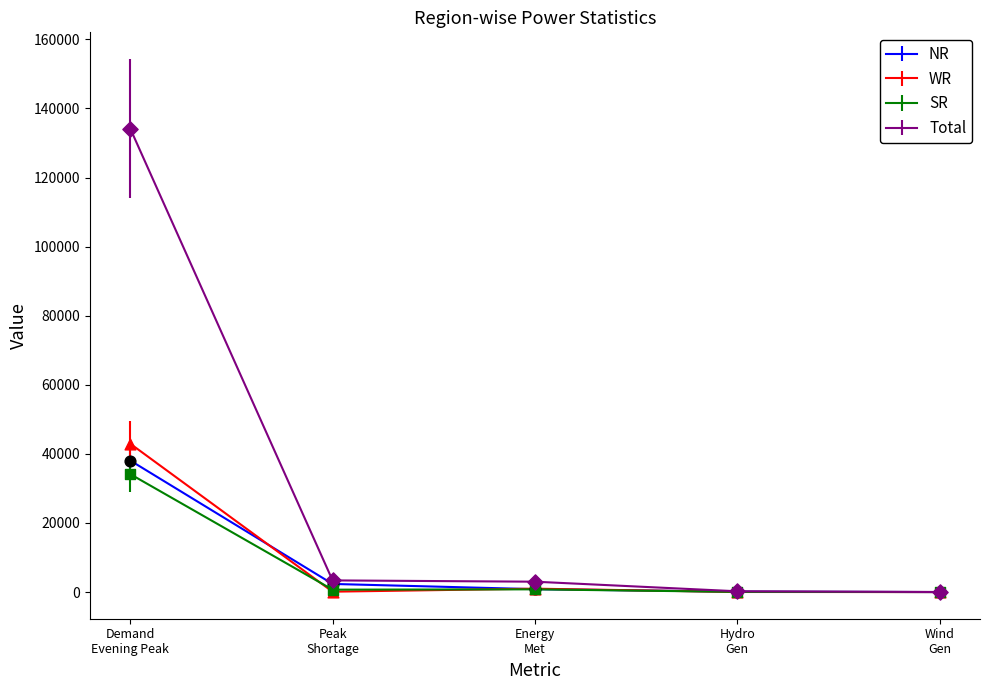

Which series has the largest range (max minus min)?

Total